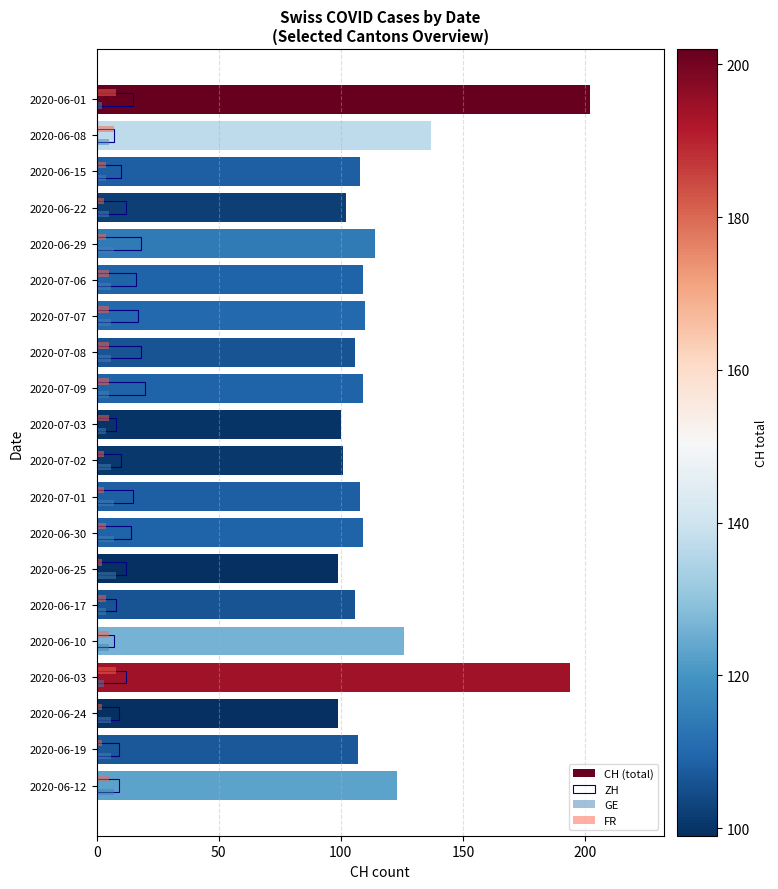

Is it true that GE equals 5 at 2020-06-08?

True